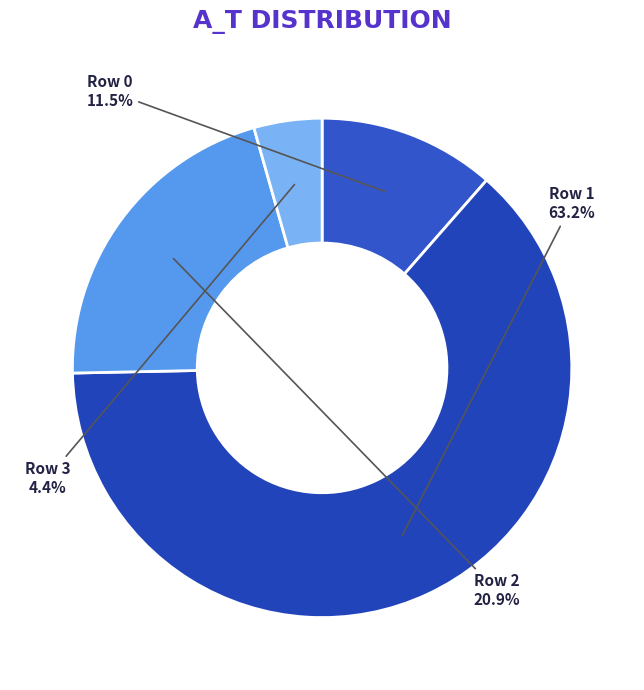

Rank the categories by value from lowest to highest.

Row 3, Row 0, Row 2, Row 1